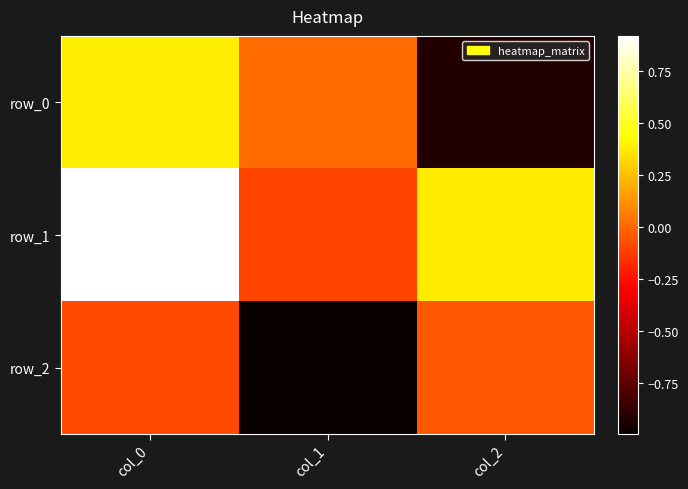

The row_2 series shows -0.1 at col_0. True or false?

False